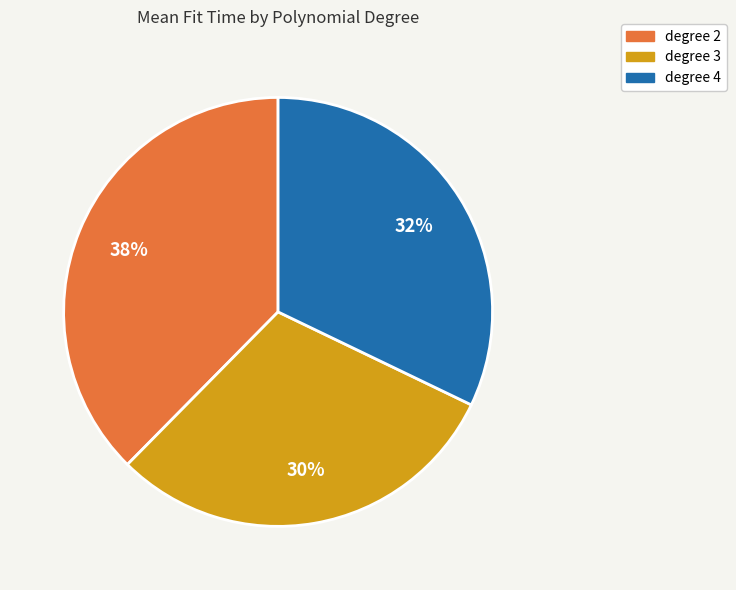

To the nearest percent, what percentage of the pie is degree 2?

38%